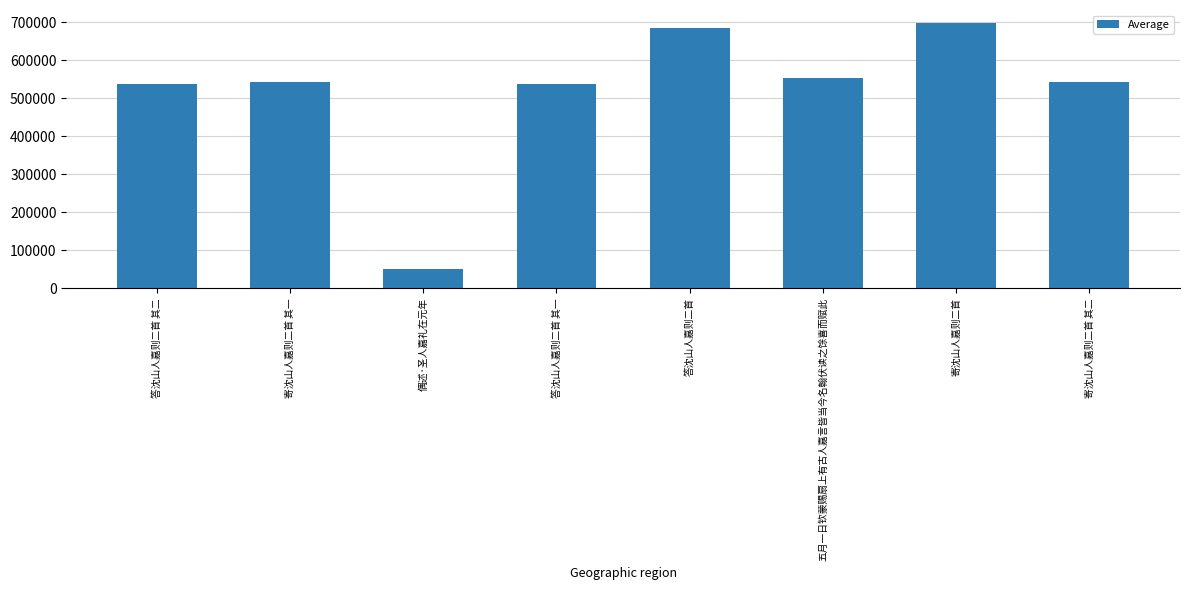

The value at 五月一日钦蒙赐扇上有古人嘉言皆当今名翰伏读之馀喜而赋此 is 167385. True or false?

False